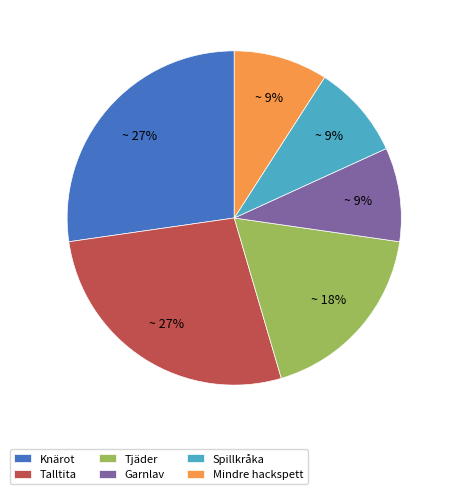

Approximately how many times larger is the value at Garnlav compared to Spillkråka?

1.0